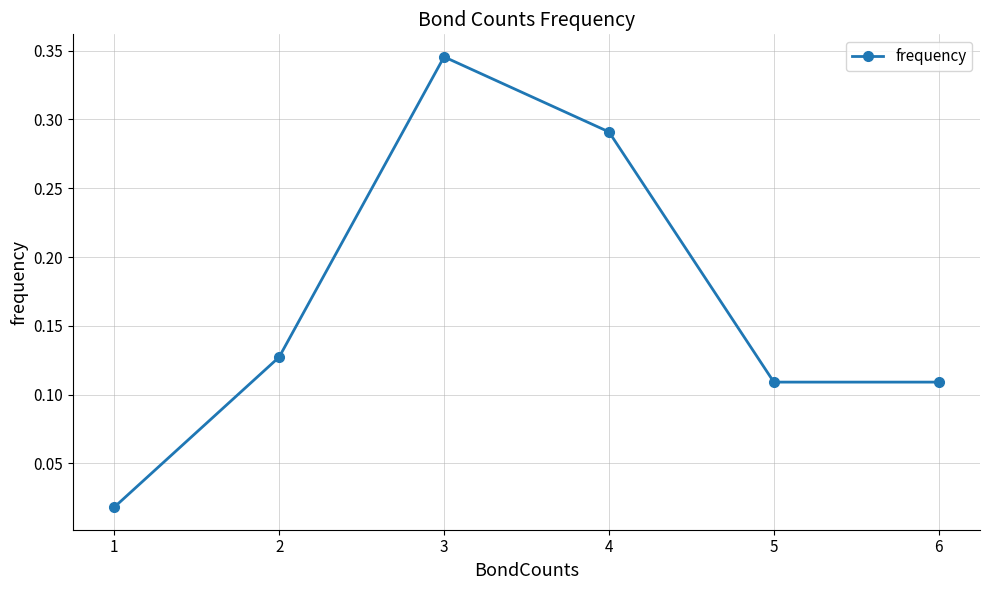

What is the change in value from 3 to 4?

-0.1